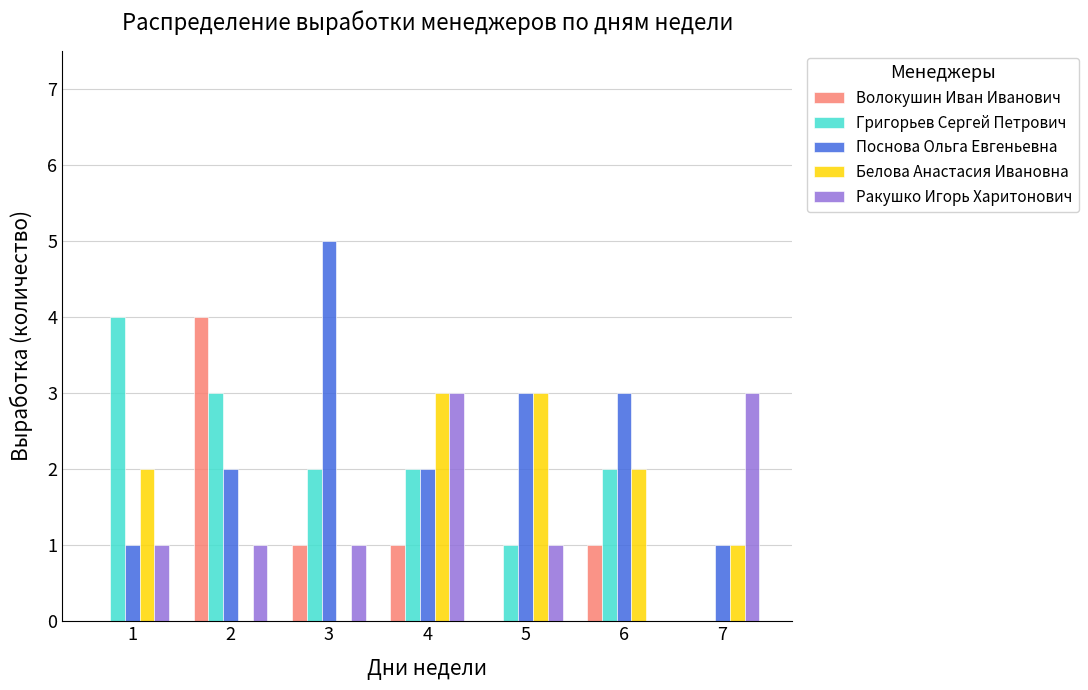

How many groups of bars are there?

7